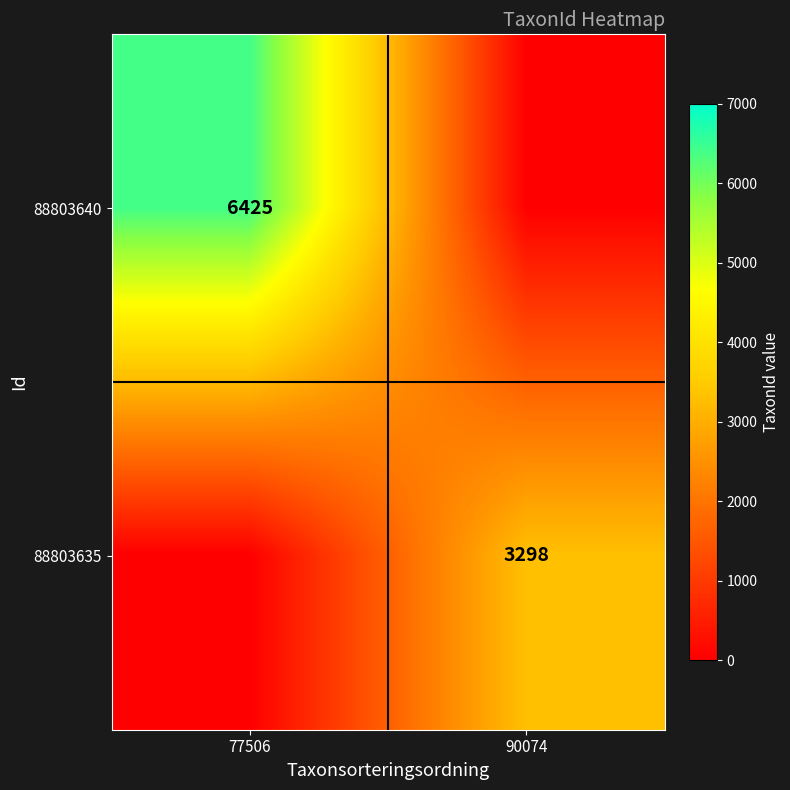

The 88803635 series shows 3298 at 90074. True or false?

True